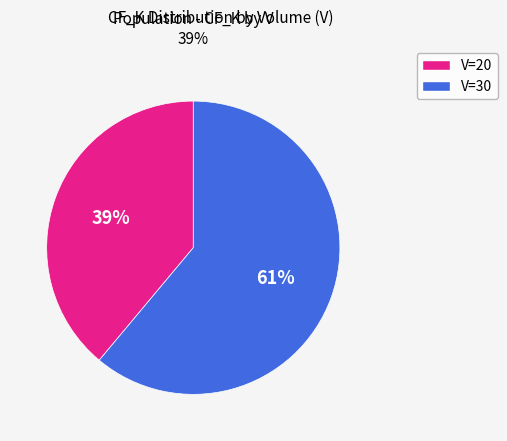

To the nearest percent, what is the average slice percentage?

50%